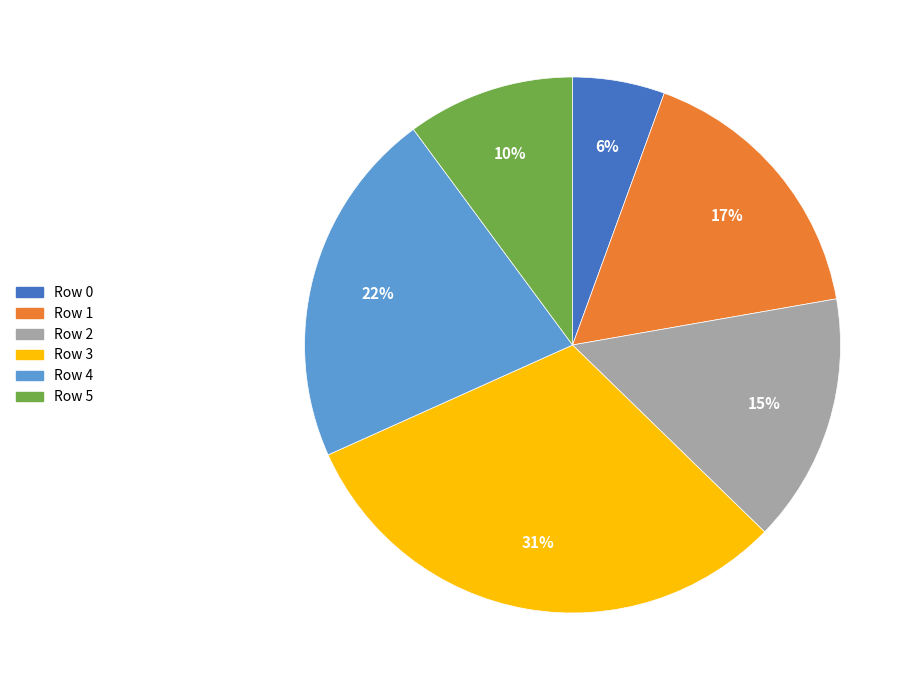

How many slices are in this pie chart?

6